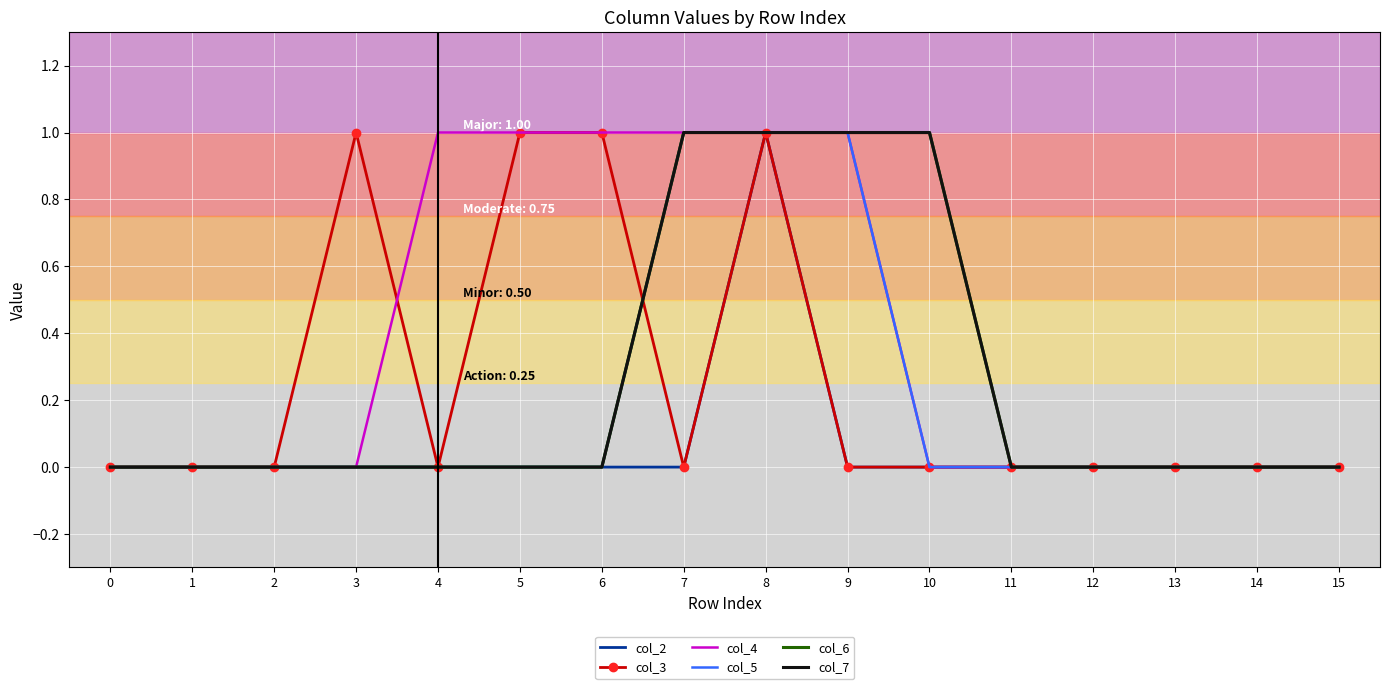

Which series has the largest range (max minus min)?

col_2